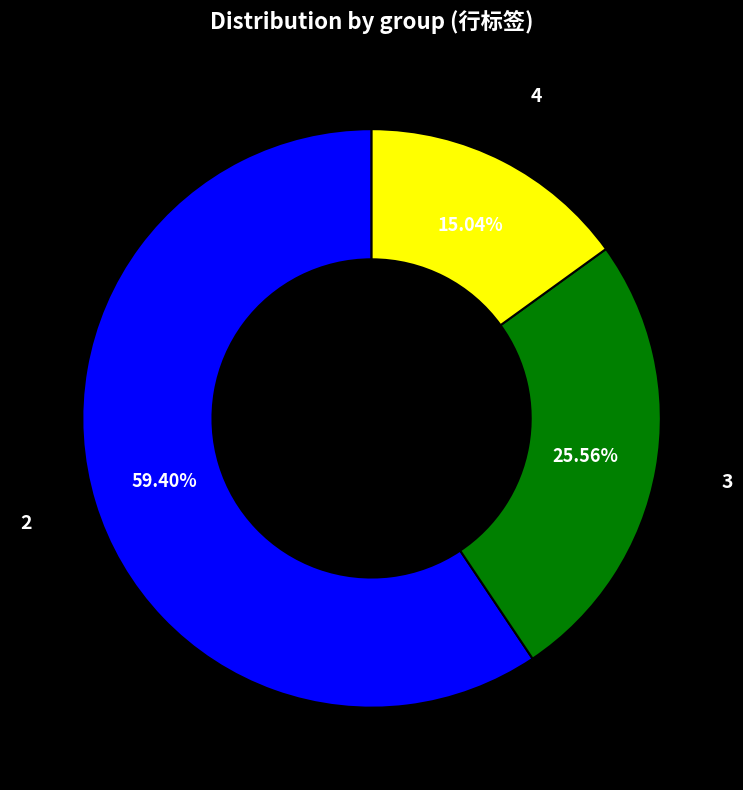

Does any single category account for the majority?

Yes